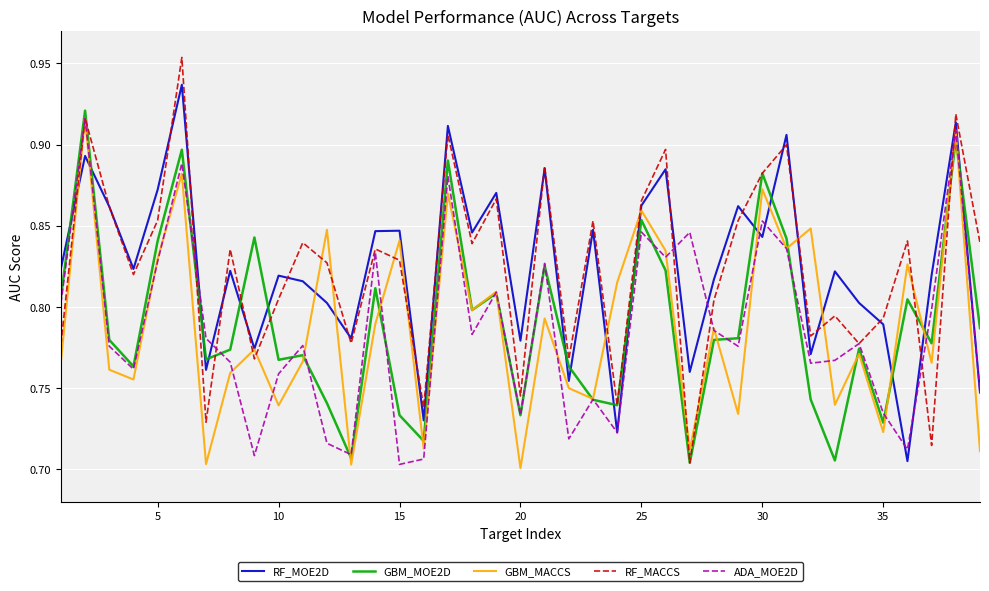

Which series has the widest spread of values?

RF_MACCS